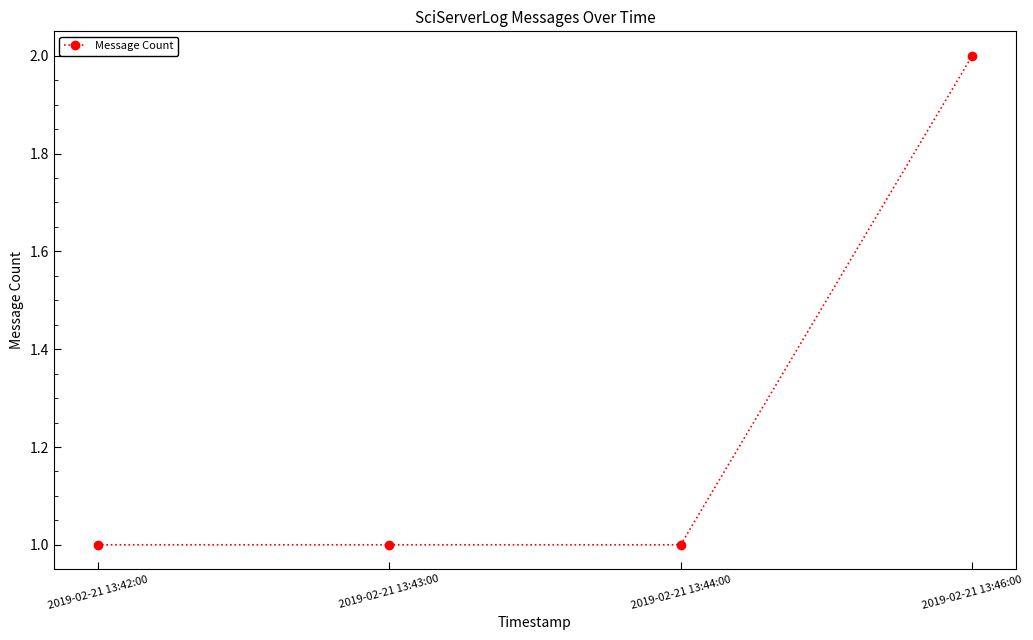

What is the minimum value shown in the chart?

1